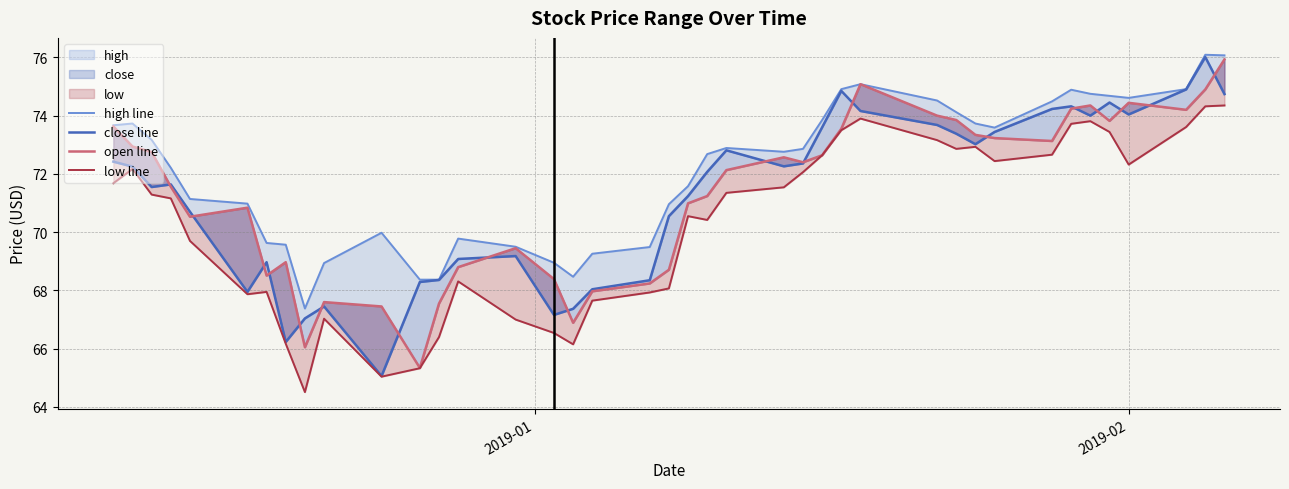

What is the maximum value for open line?

75.9